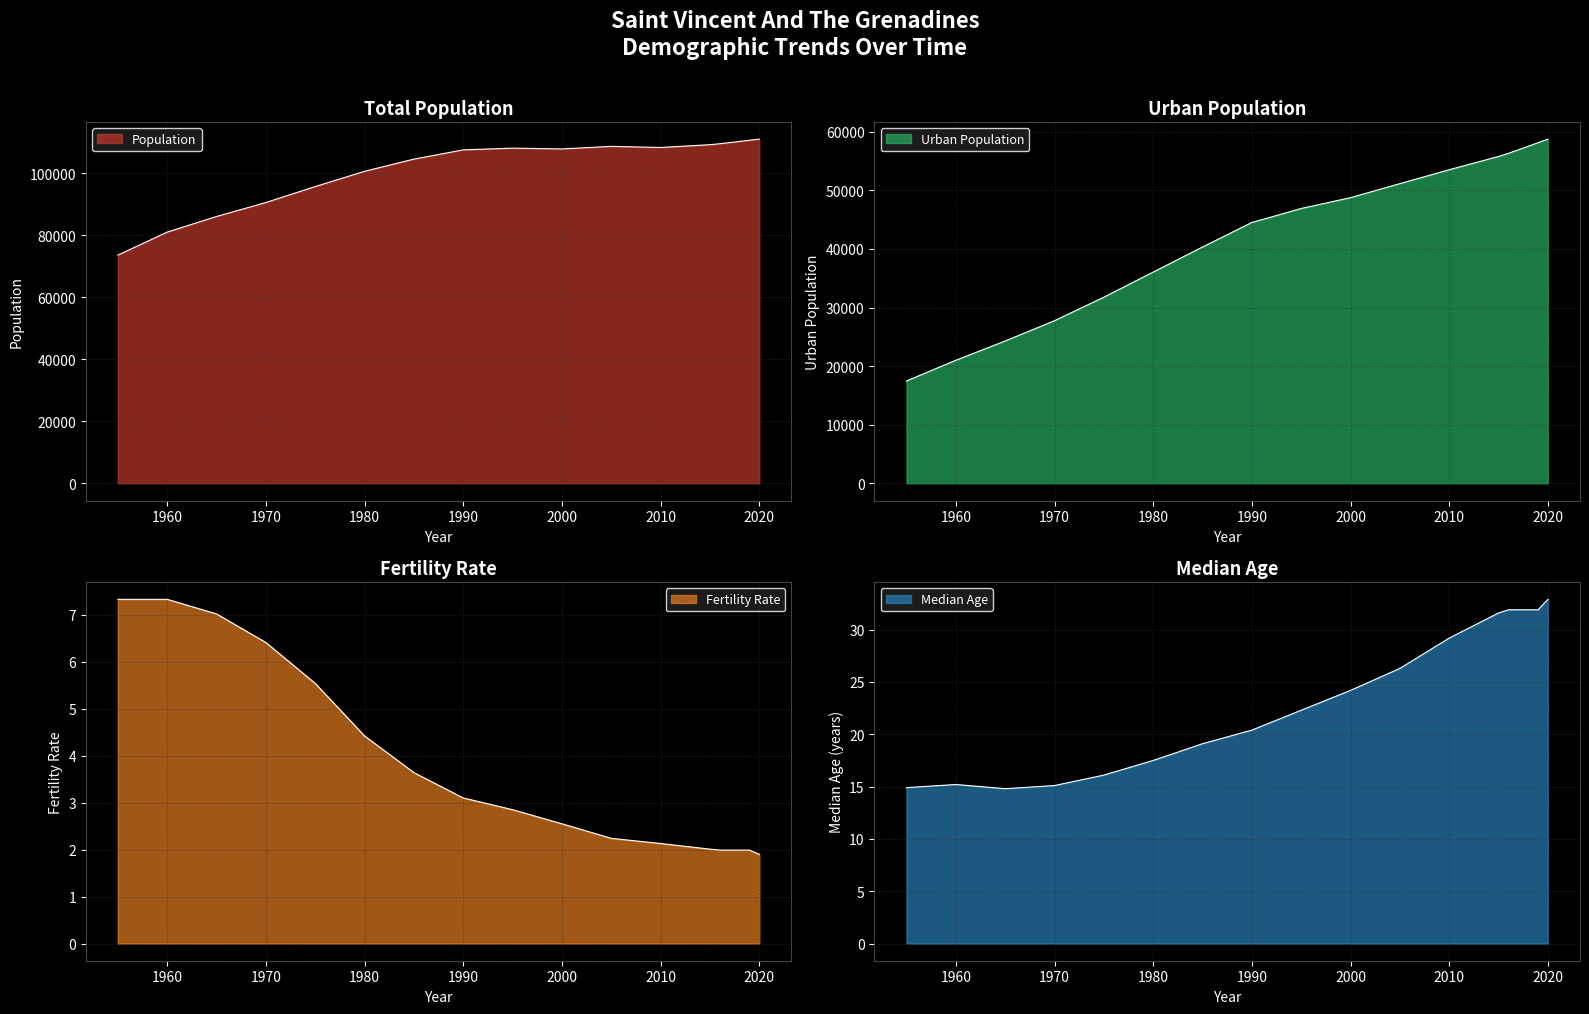

True or false: Median Age and Population cross at least once.

False